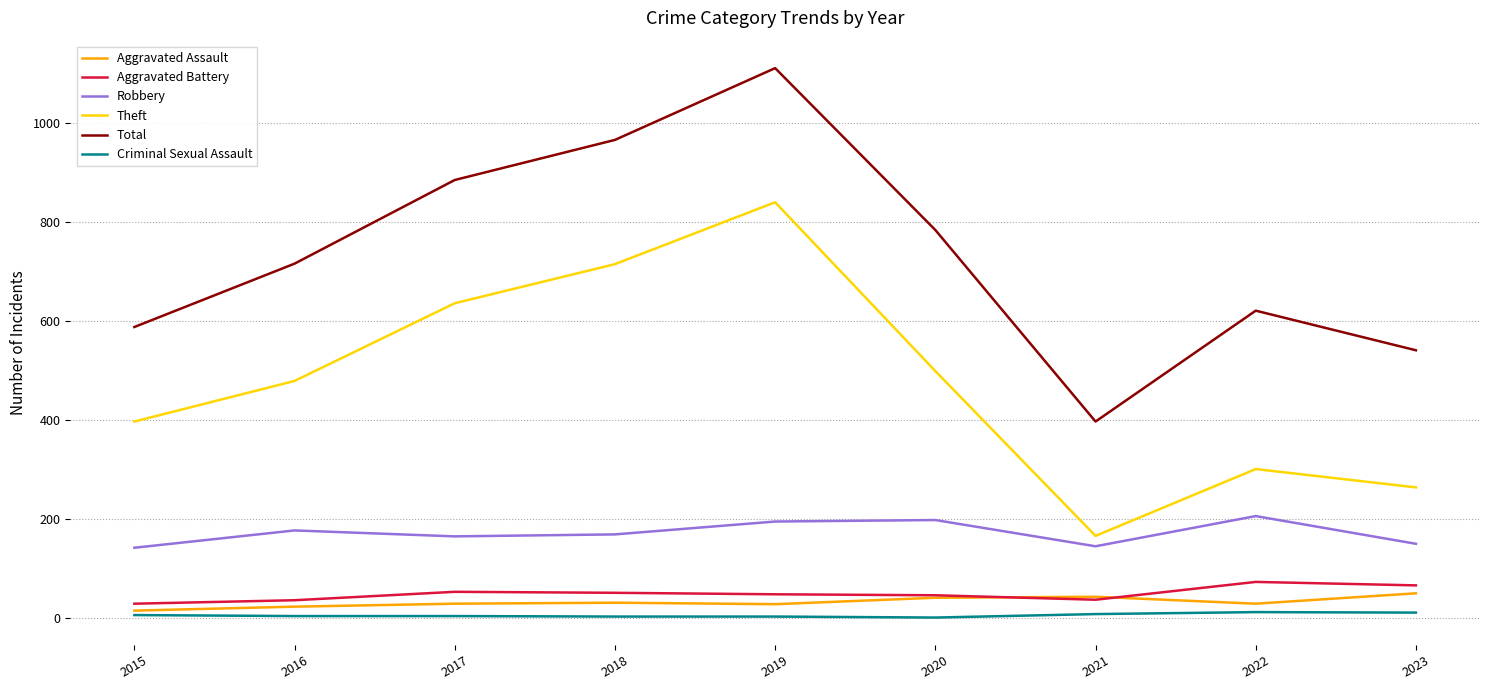

What are all the series names shown in the legend?

Aggravated Assault, Aggravated Battery, Robbery, Theft, Total, Criminal Sexual Assault